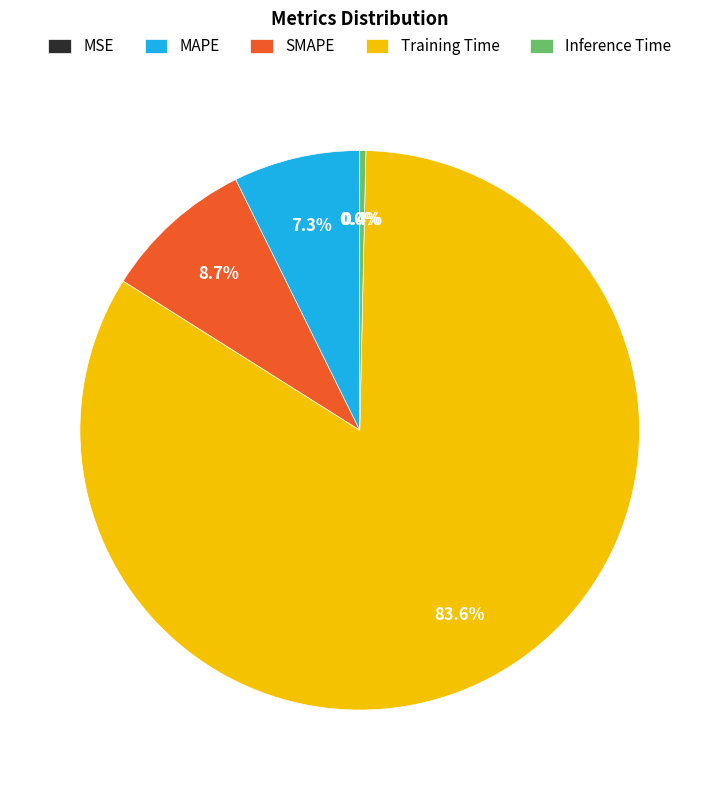

To the nearest percent, what is the average slice percentage?

20%